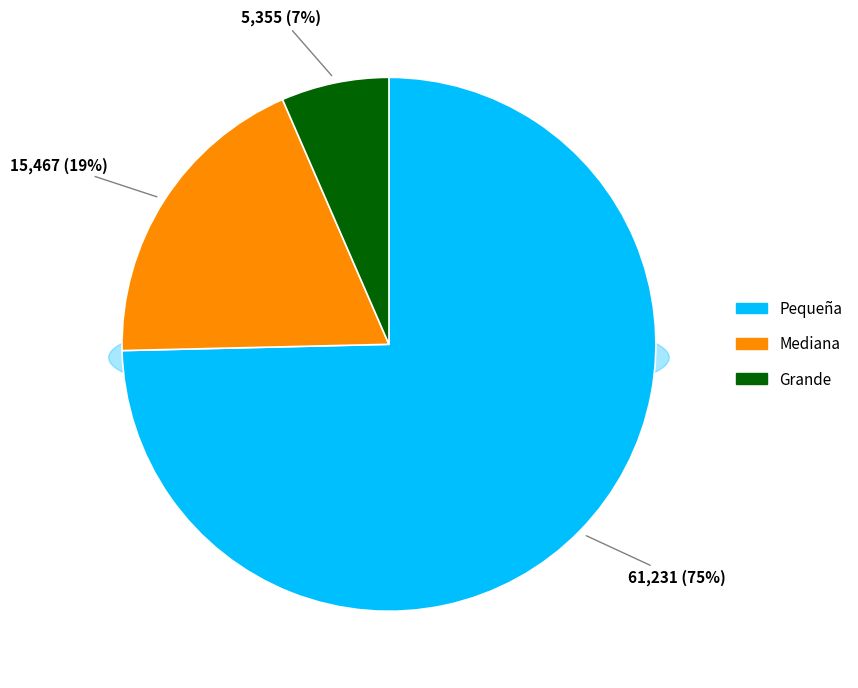

To the nearest percent, what portion does Mediana represent?

19%